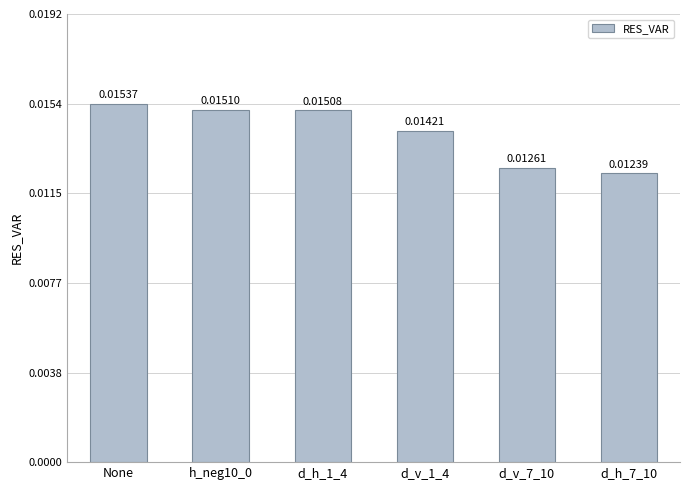

What is the label of the 1st bar from the left?

None